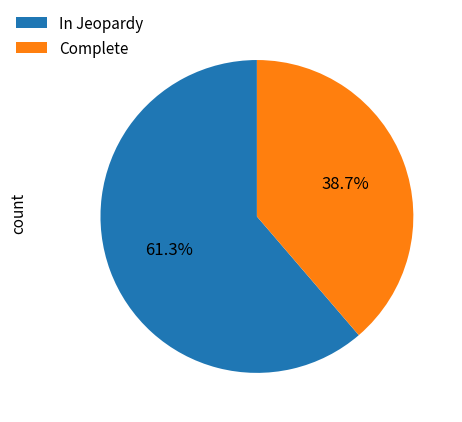

To the nearest percent, what is the difference between the largest and smallest slice percentages?

23%